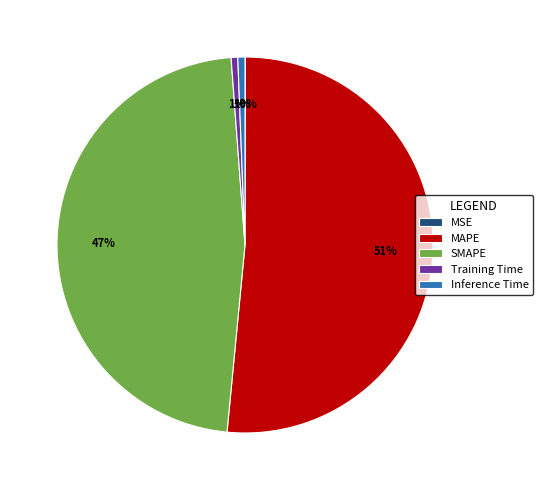

Which has a higher value, Training Time or SMAPE?

SMAPE